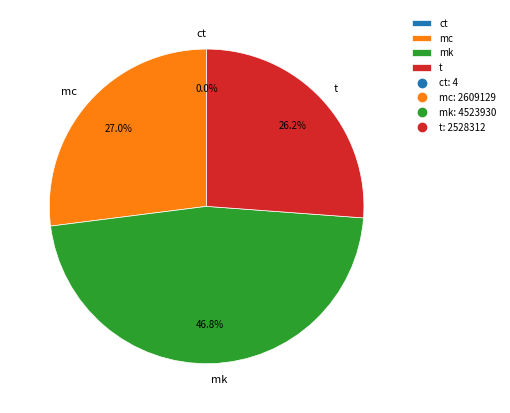

Is it true that t is 14% of the pie?

False